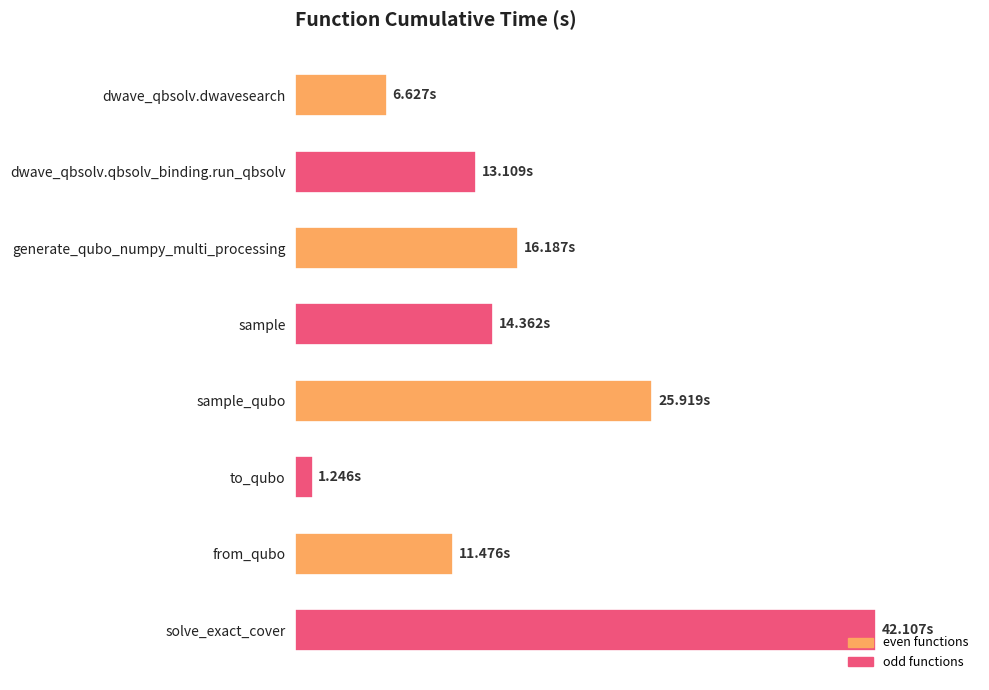

List the labels in order of value, smallest first.

to_qubo, dwave_qbsolv.dwavesearch, from_qubo, dwave_qbsolv.qbsolv_binding.run_qbsolv, sample, generate_qubo_numpy_multi_processing, sample_qubo, solve_exact_cover